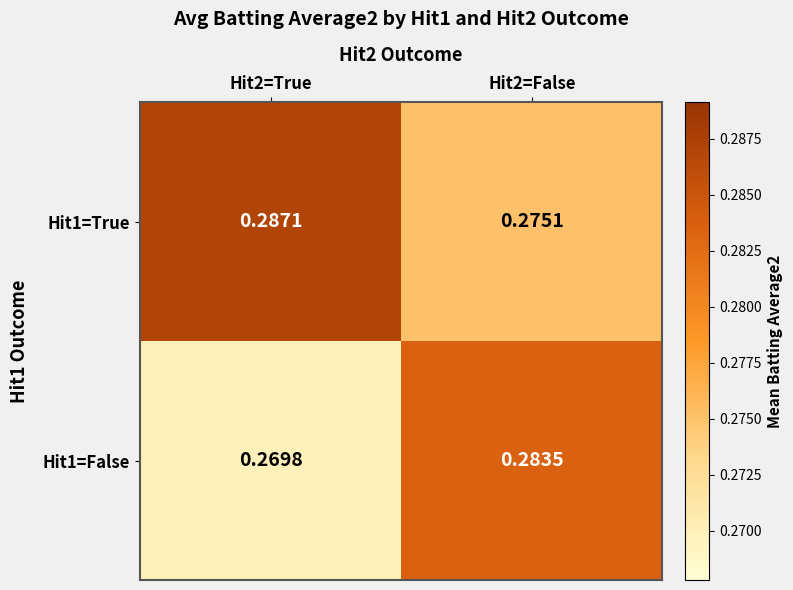

Is the value of Hit1=False at Hit2=False greater than the value of Hit1=True at Hit2=True?

No